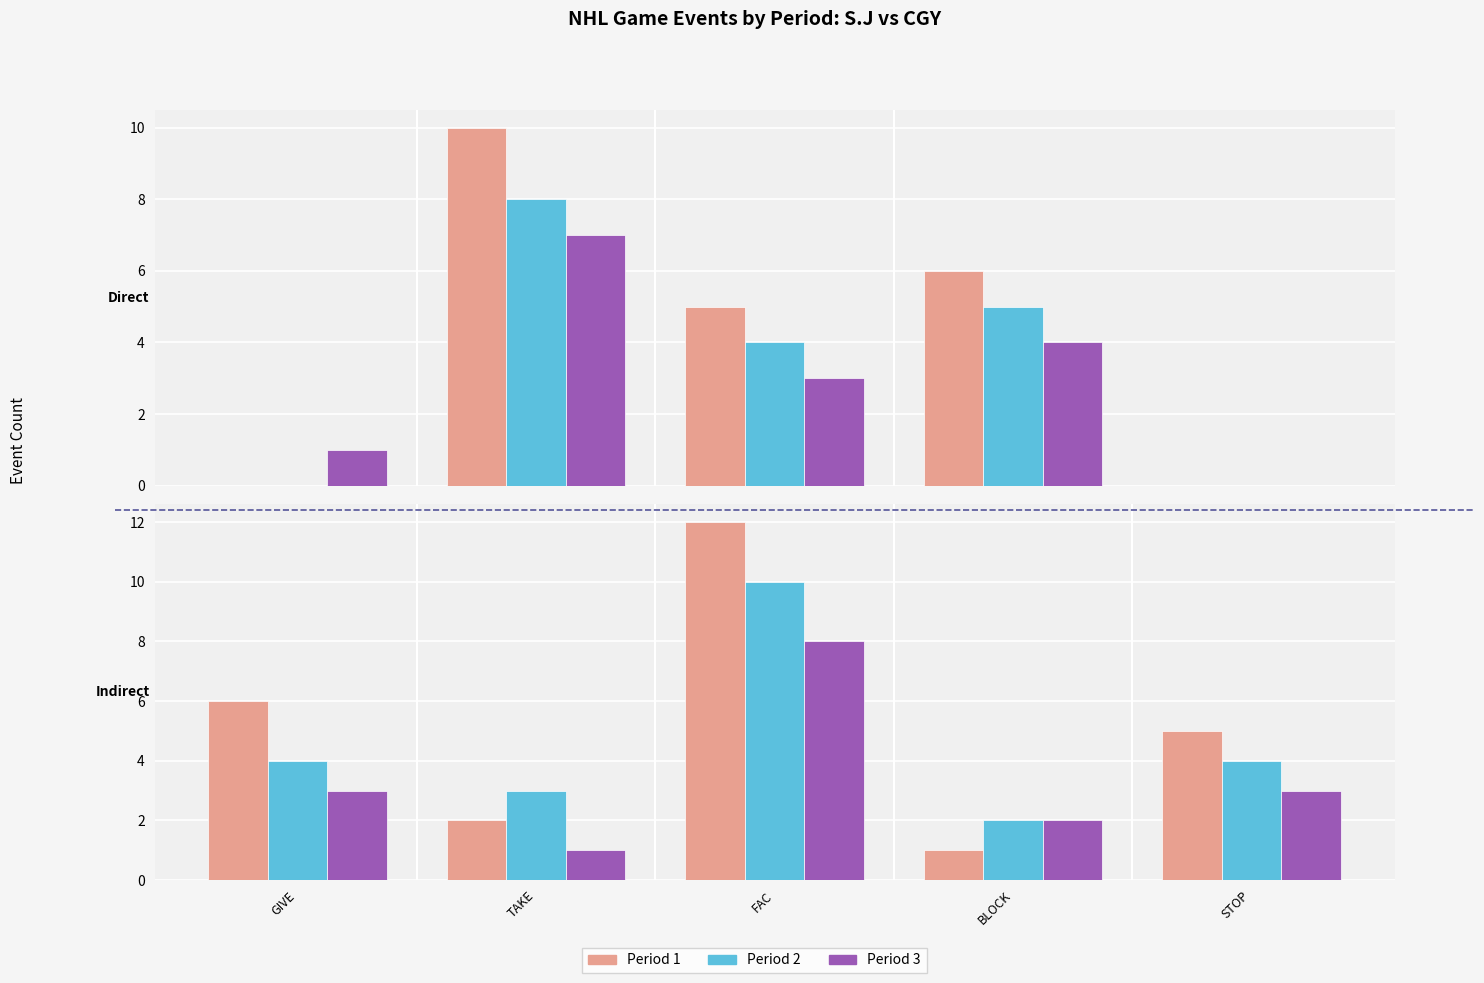

Rank the categories by Period 3 value from highest to lowest.

FAC, GIVE, STOP, BLOCK, TAKE